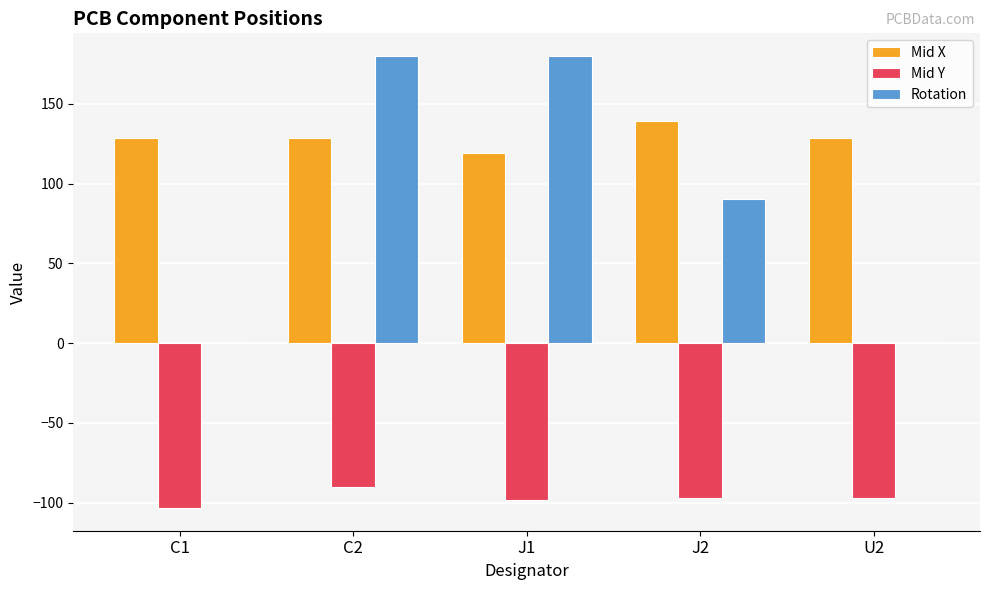

Where does the Mid Y series first go above -97?

C2